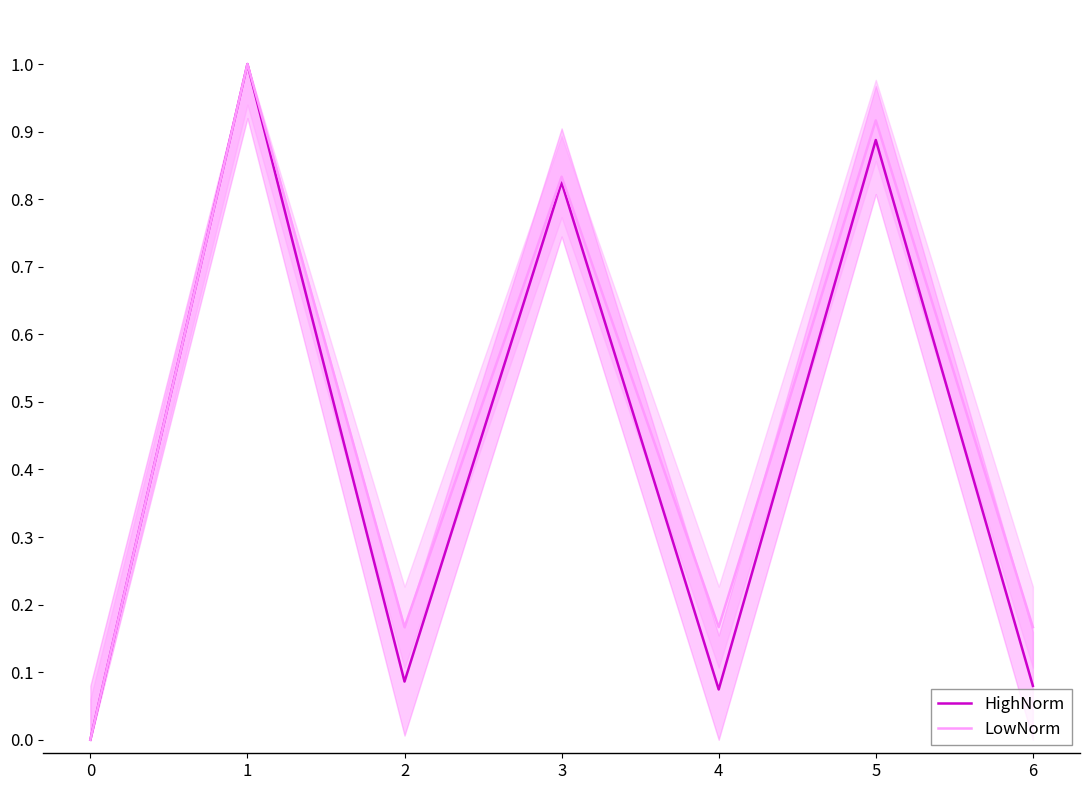

What is the sum of the HighNorm values at 0 and 2?

0.1